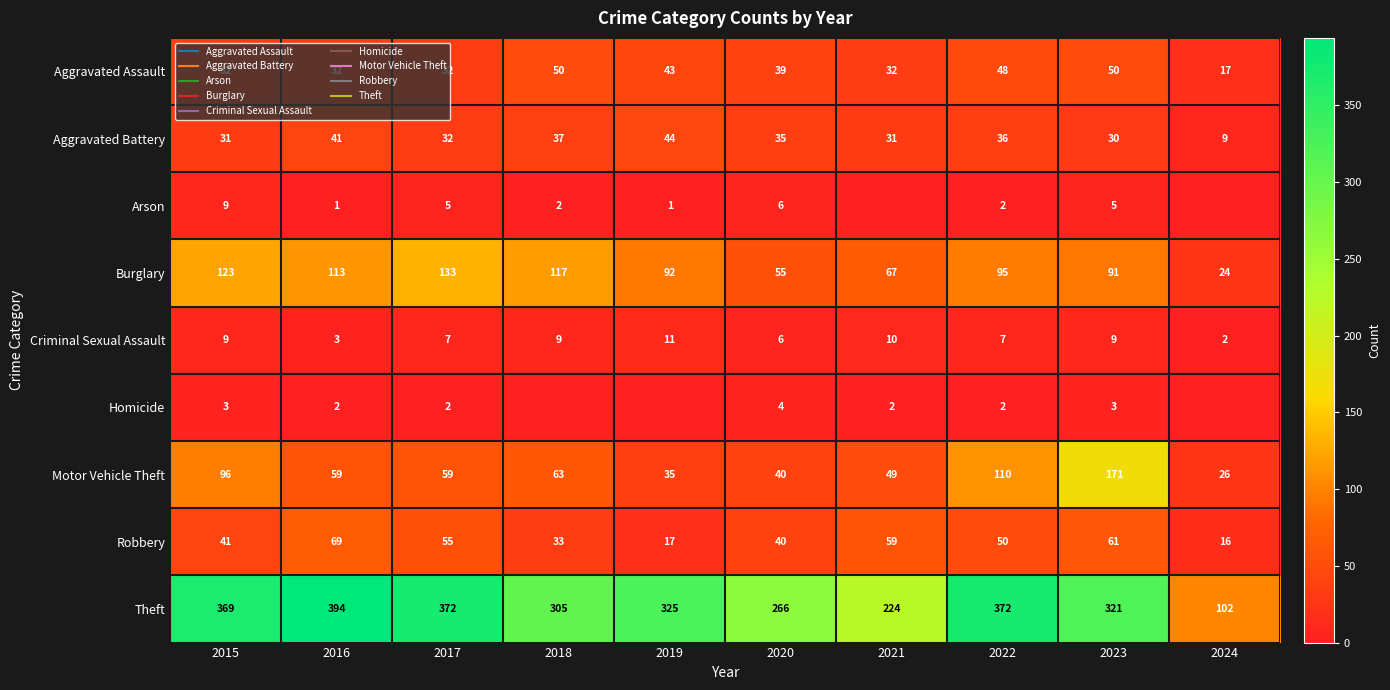

What is the sum of the Motor Vehicle Theft values at 2019 and 2021?

84